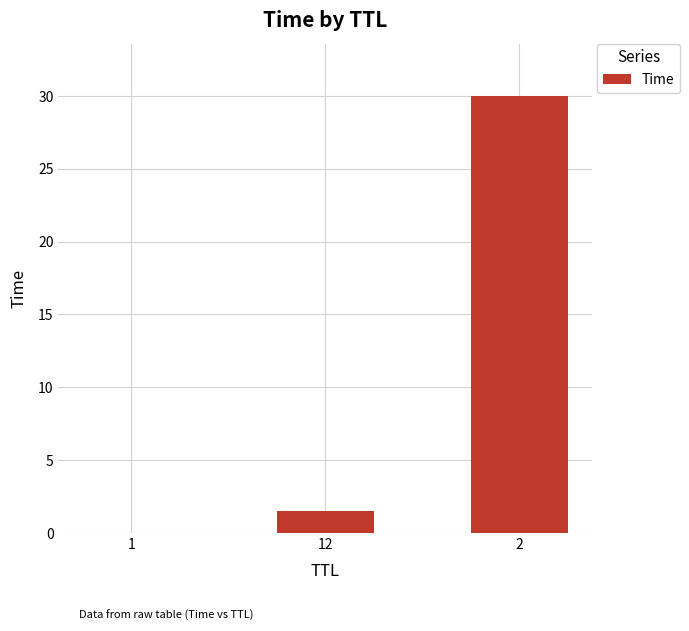

What is the greatest value displayed?

30.0